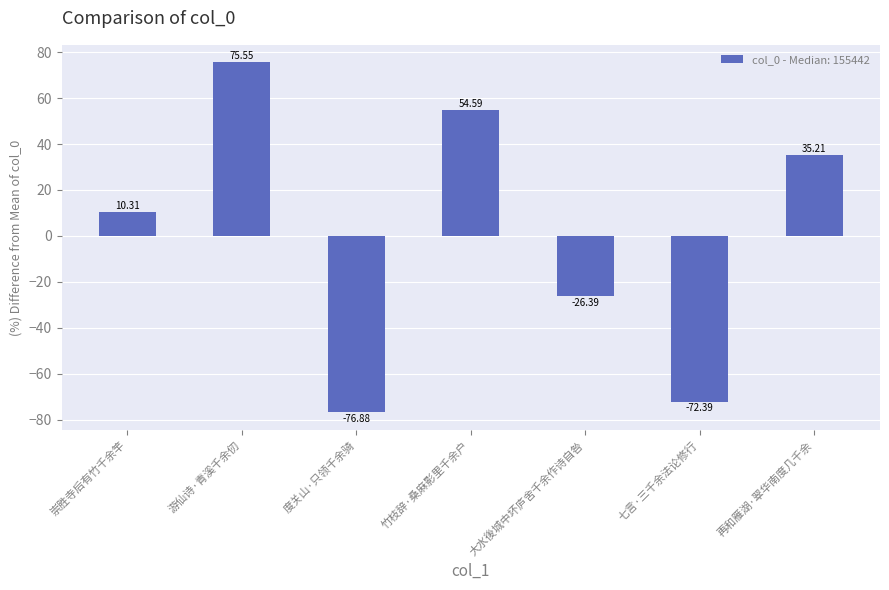

How many data points are less than 10?

3